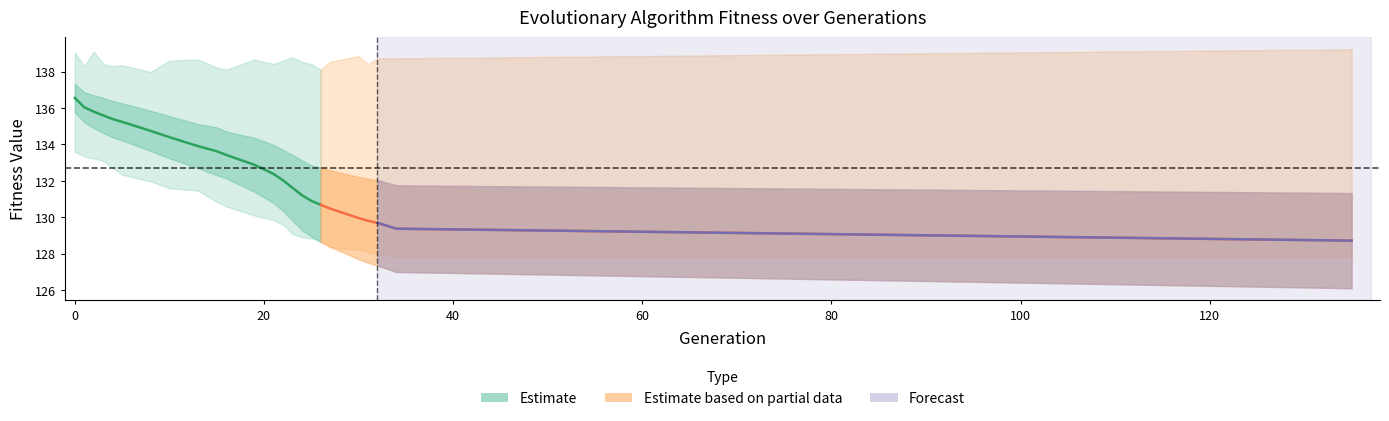

In max, how many points are lower than both neighbors (excluding endpoints)?

7